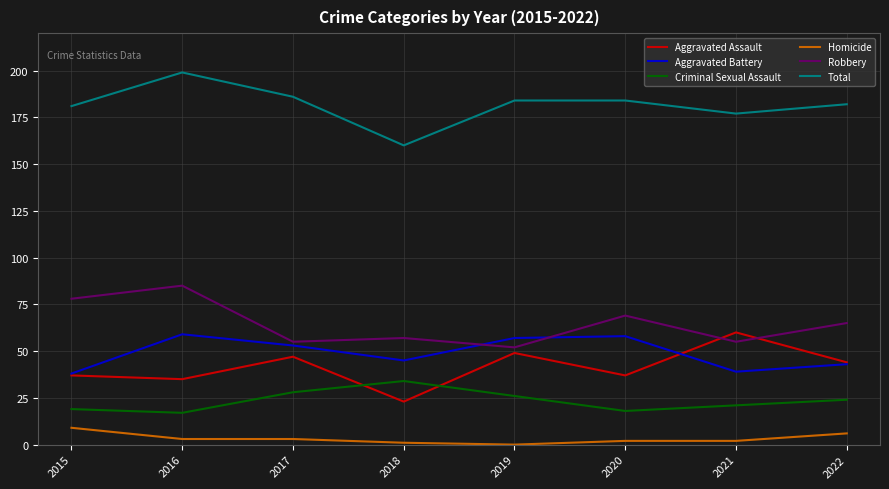

Does the chart display data point markers on the line(s)?

No